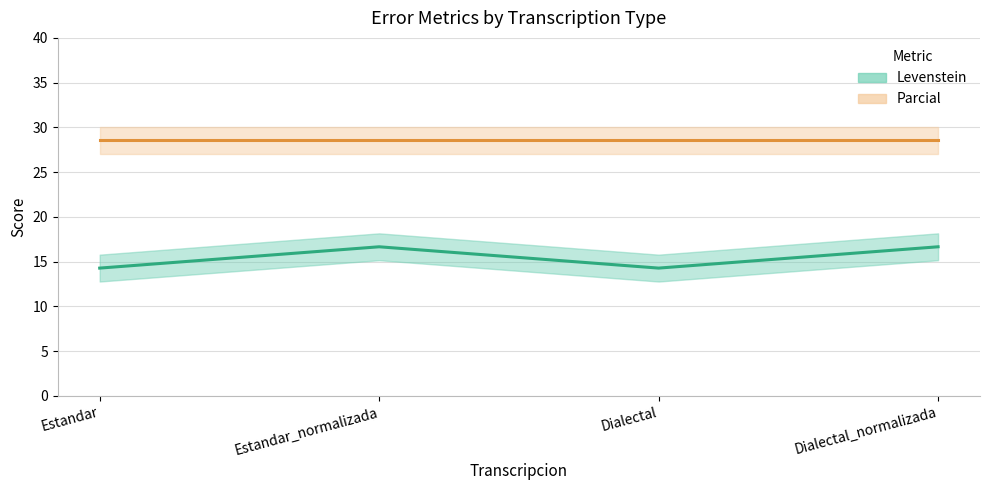

In Levenstein, how many points are lower than both neighbors (excluding endpoints)?

1